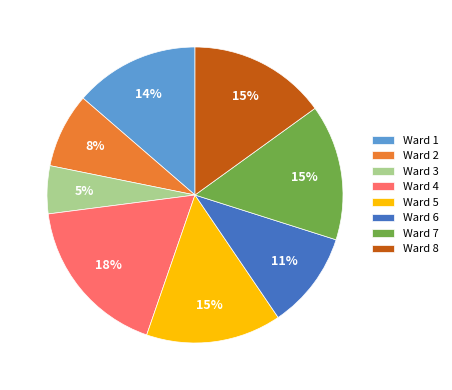

How many slices are in this pie chart?

8